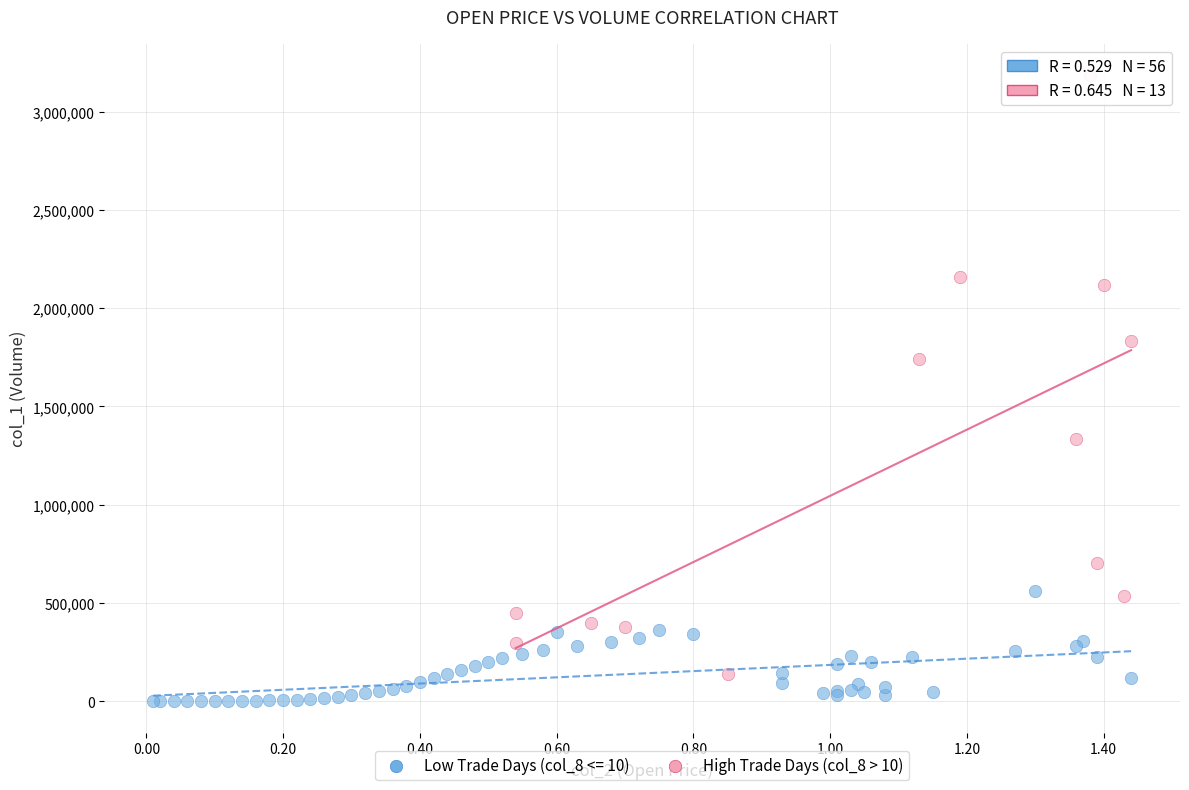

Which series has the largest Y range (max minus min)?

High Trade Days (col_8 > 10)